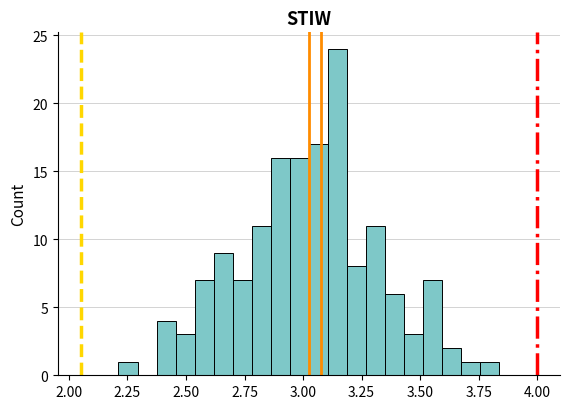

Around what value on the x-axis is the tallest bar? Give the approximate position of its centre, as read against the axis.

3.15